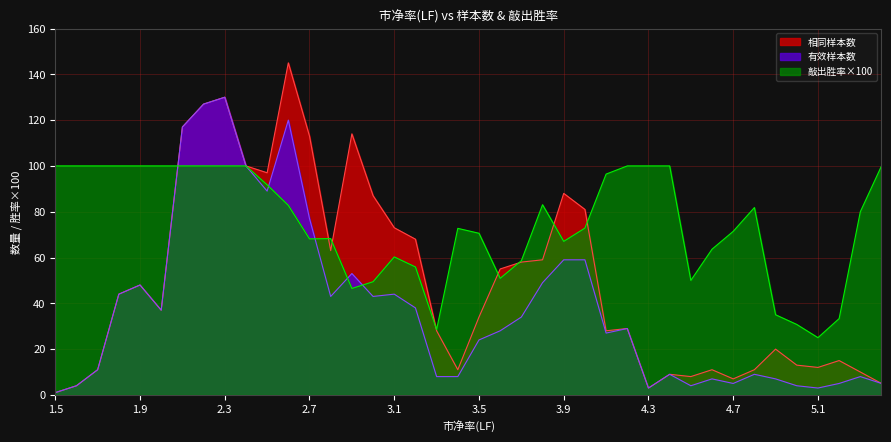

At which category is the sum across all series the highest?

2.3